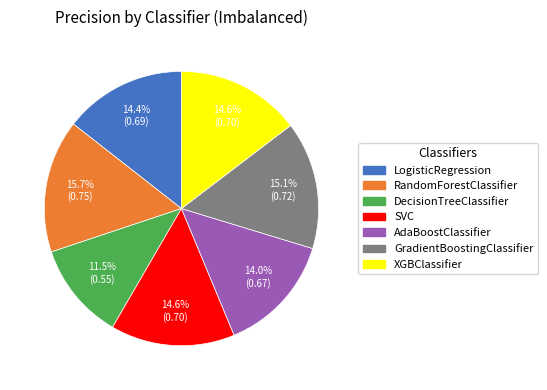

Does DecisionTreeClassifier represent more than half of the total?

No